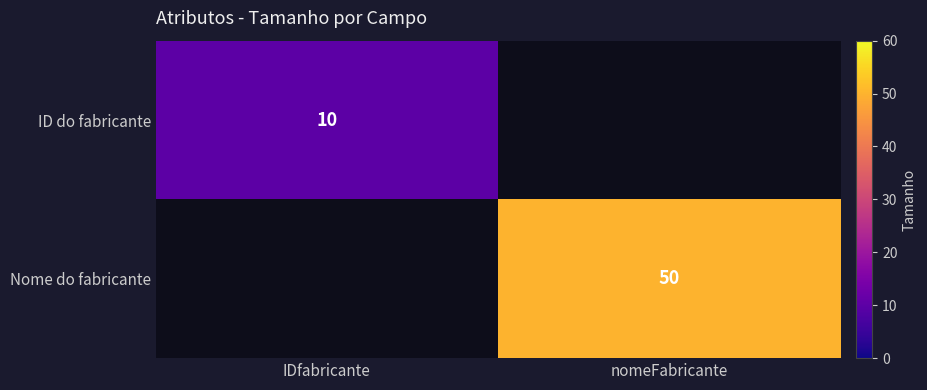

True or false: Nome do fabricante has a value of 50 at nomeFabricante.

True